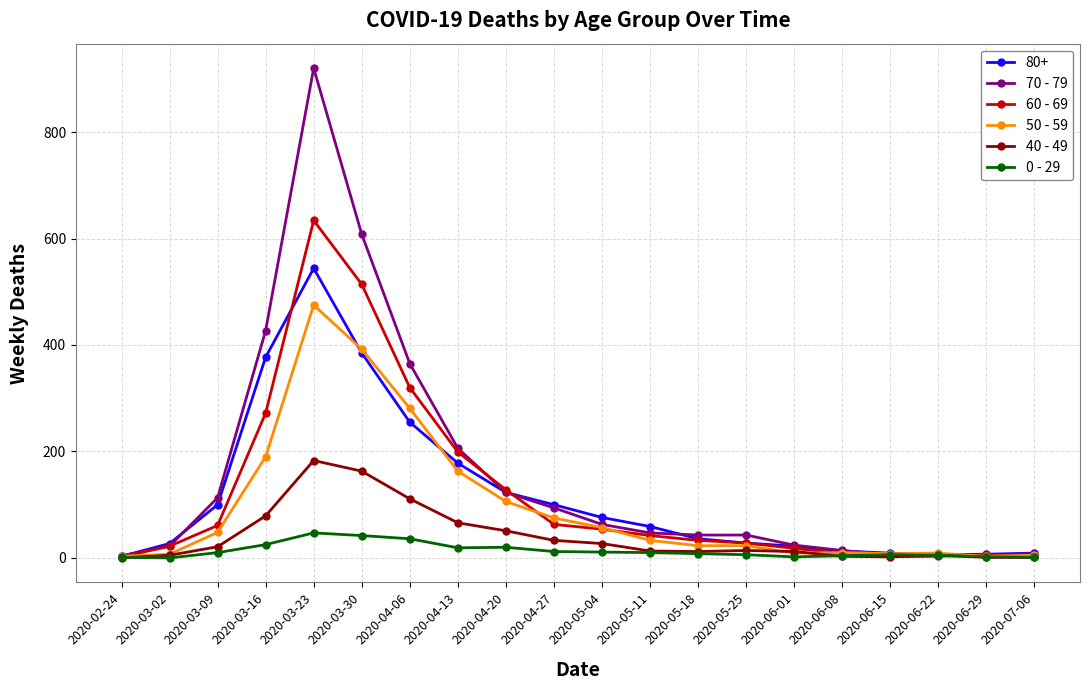

What is the sum of all 0 - 29 values?

267